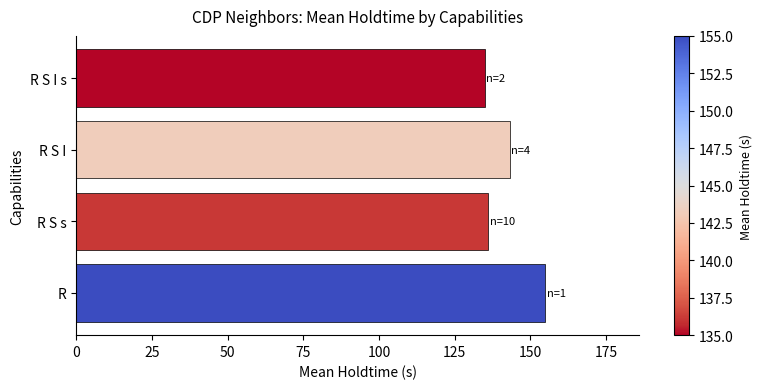

The value at R is 260.0. True or false?

False